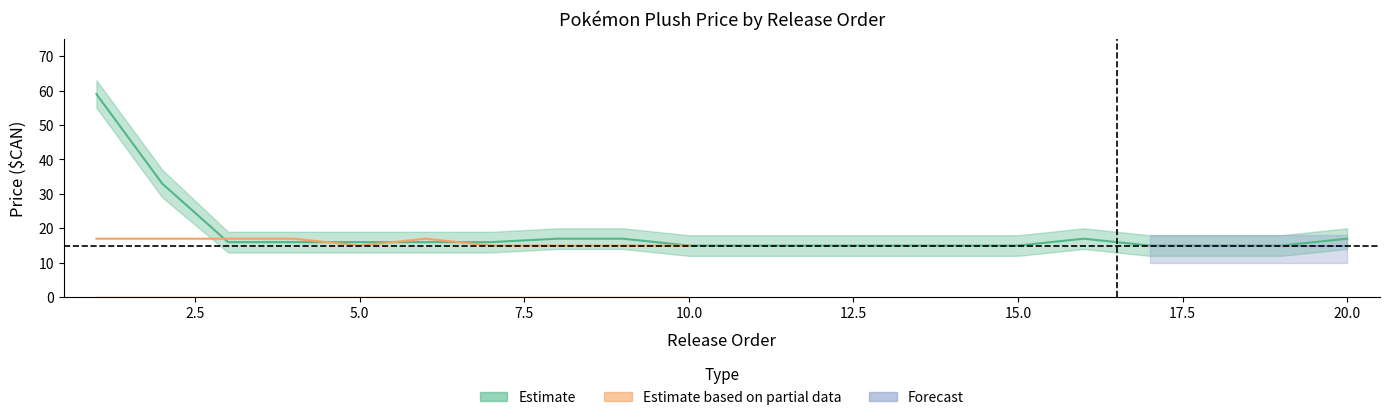

At which category does the chart reach its peak across all series?

1